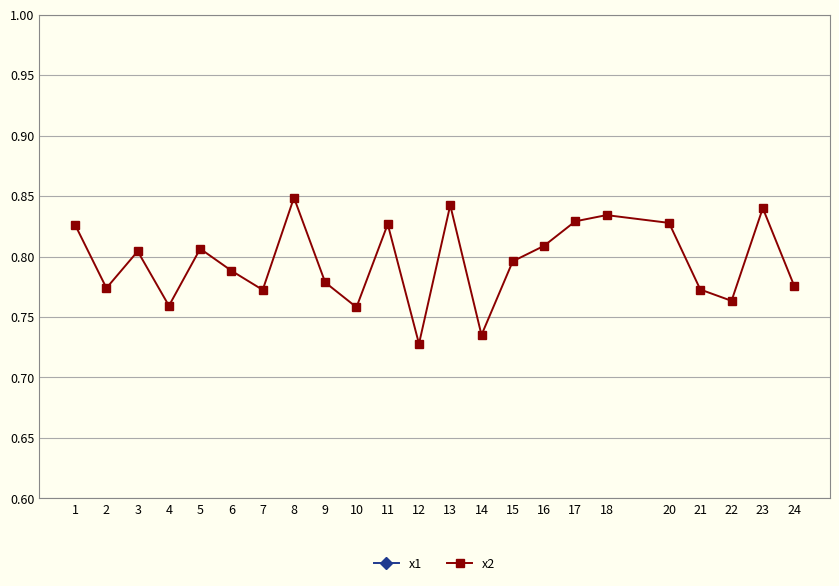

Is the value of x1 at 20 greater than the value of x2 at 14?

No